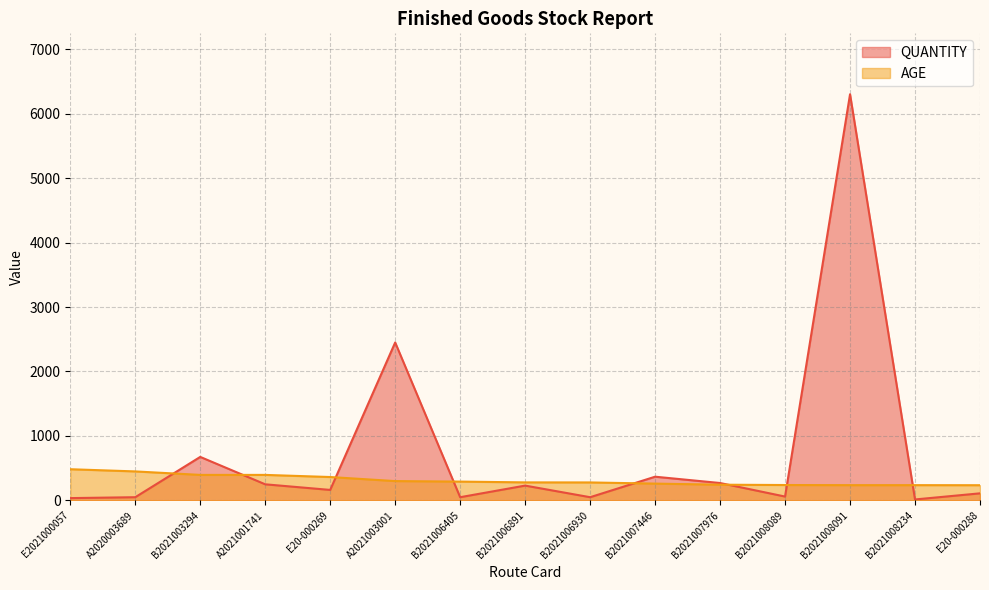

The value of AGE at A2021001741 is 118. True or false?

False